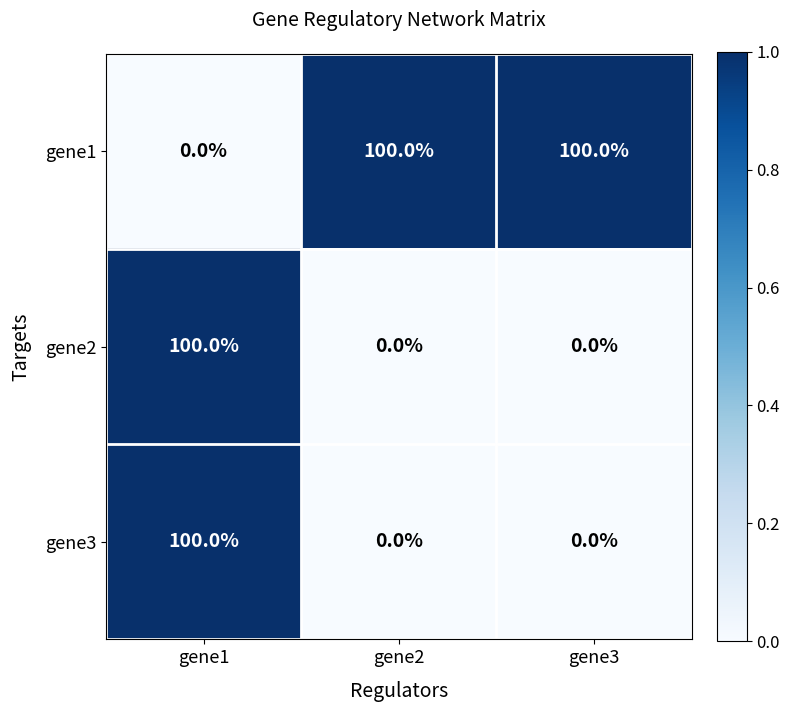

Reading left to right, list all the values displayed in this chart.

gene1: 0	100	100
gene2: 100	0	0
gene3: 100	0	0